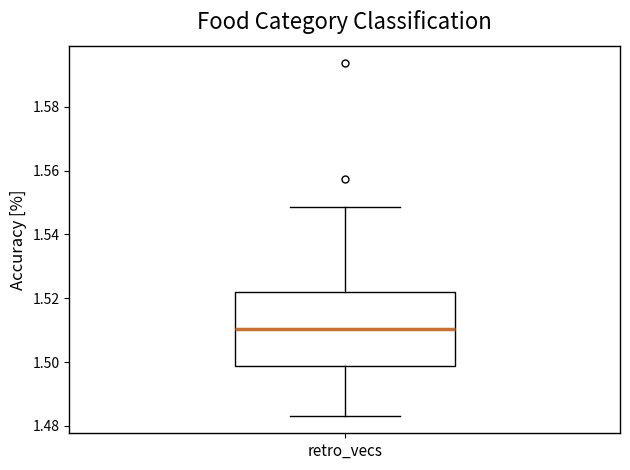

Transcribe this box plot: give where the median line is, the range the box spans, and where the two whiskers end, as read against the y-axis. The values are not printed on the chart, so give them approximately, as read against the axis.

median 1.510, box 1.498 to 1.522, whiskers 1.484 to 1.548